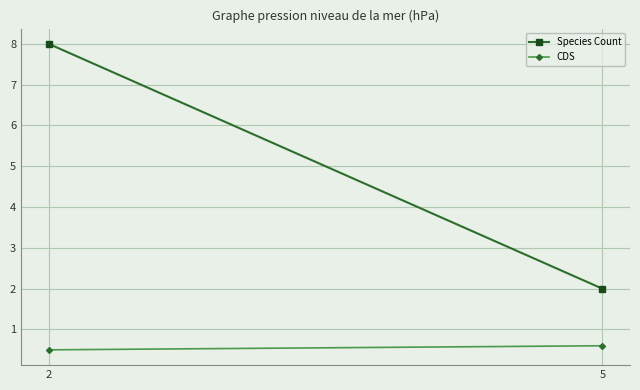

At which category is the sum across all series the highest?

2